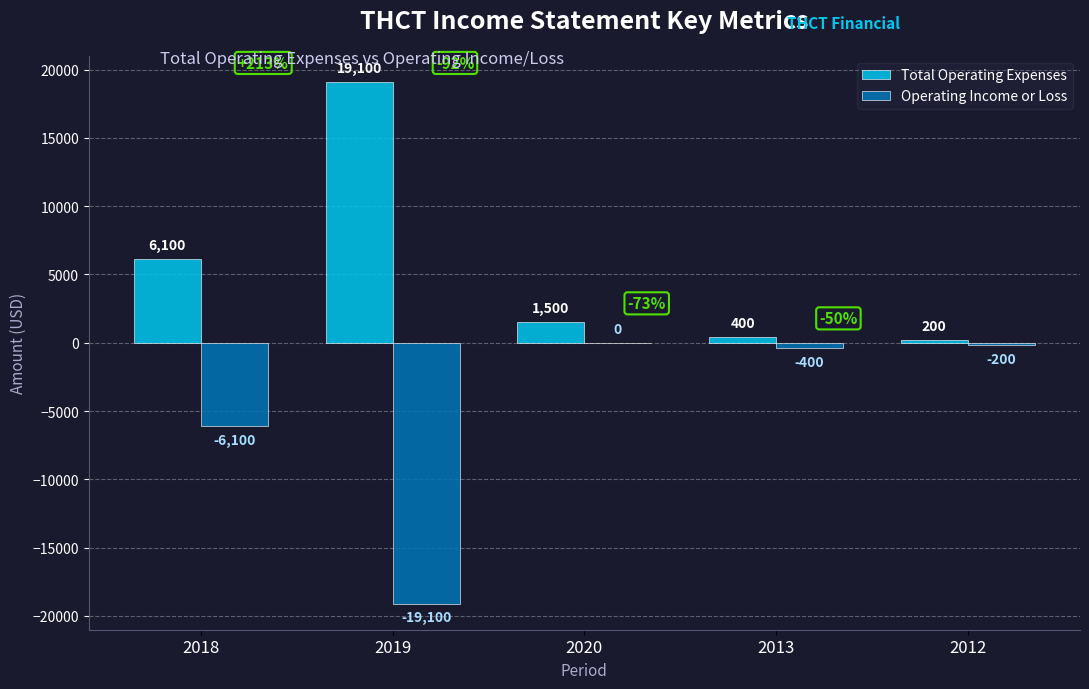

Which category has the highest value across all series?

2019